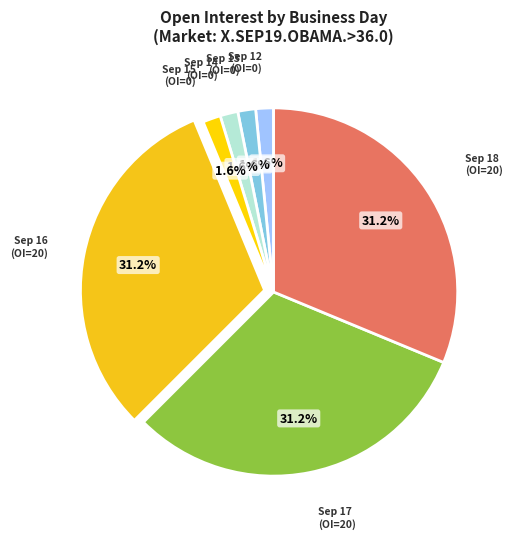

Is there any slice that represents more than half of the pie?

No